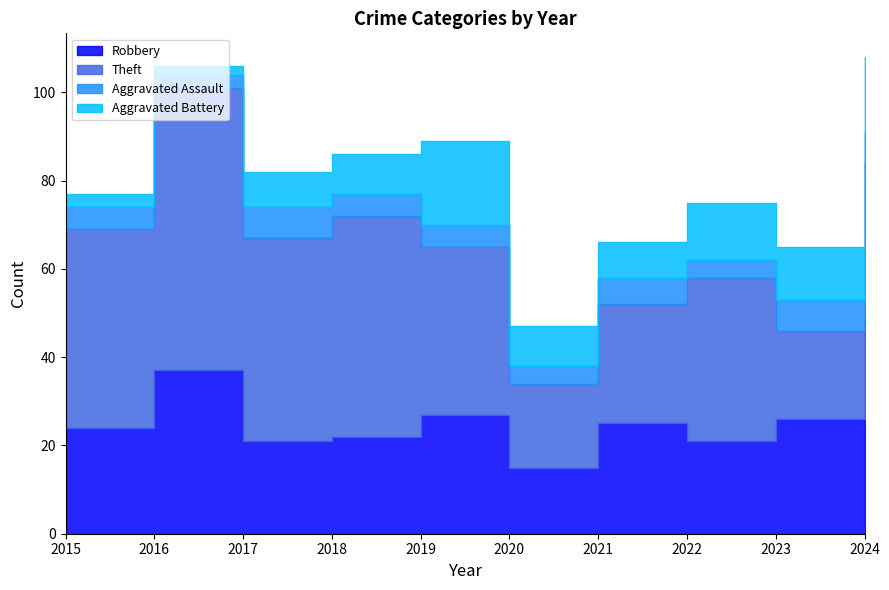

What is the sum of all Aggravated Assault values?

53